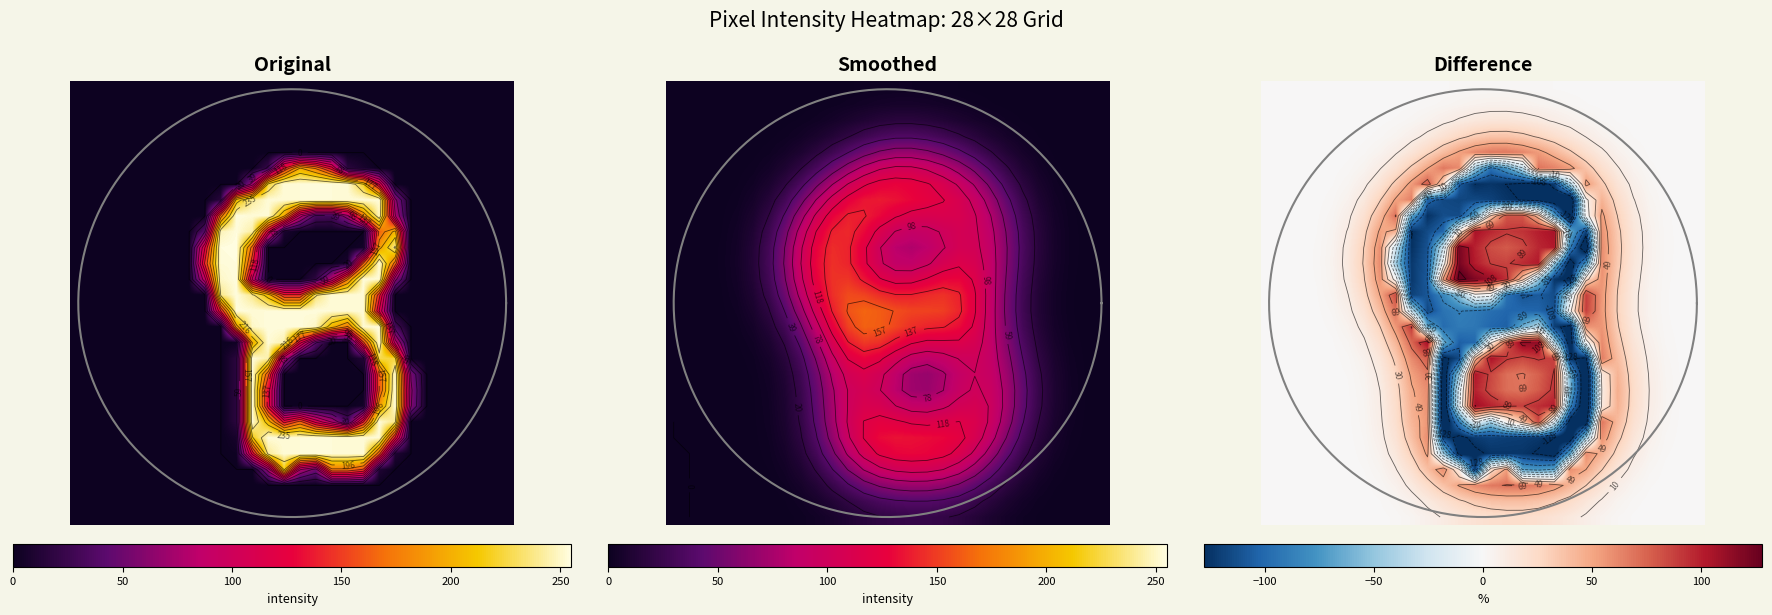

At which category is the sum across all series the highest?

21